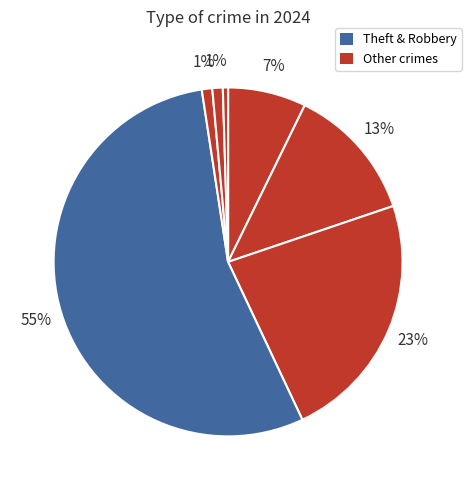

Is there any slice that represents more than half of the pie?

Yes